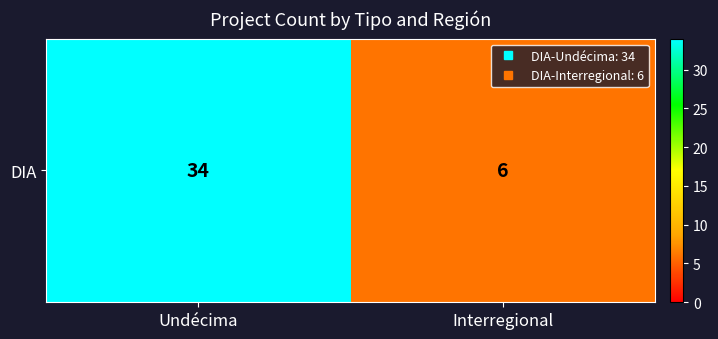

True or false: the data shows 2 at Interregional.

False